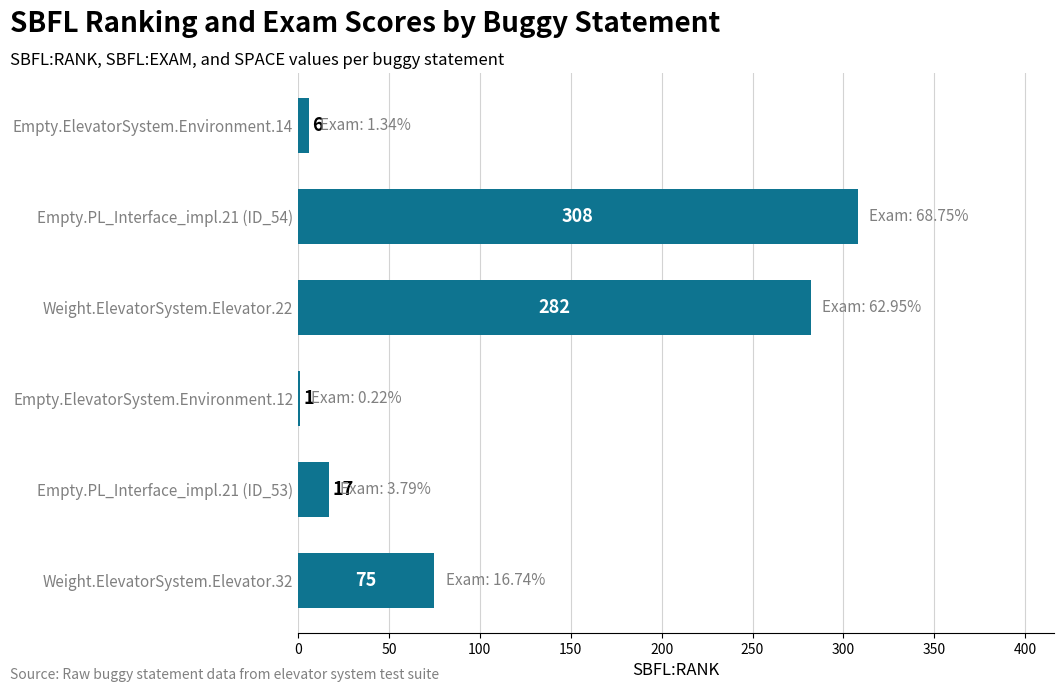

How many series are shown in this chart?

1